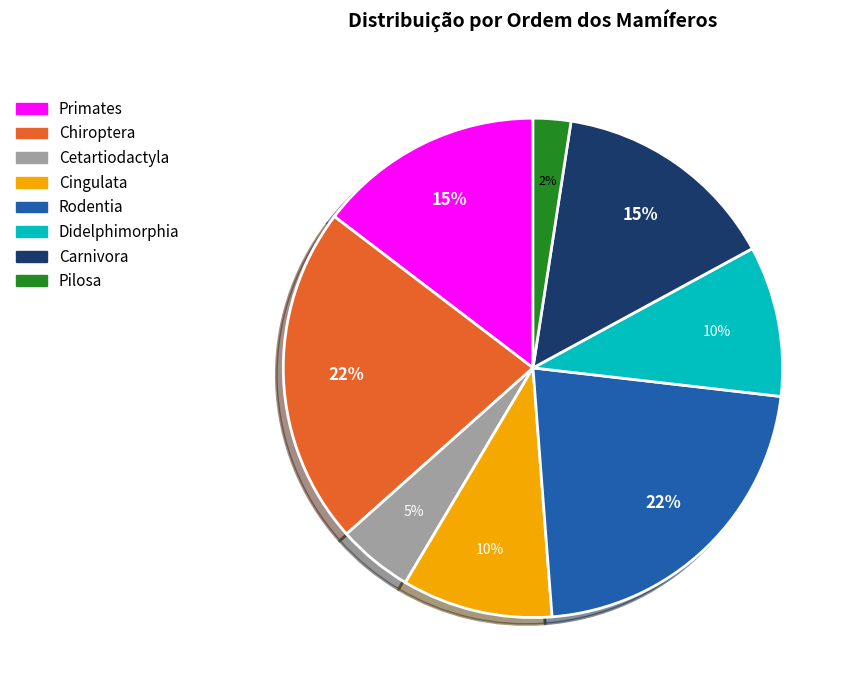

To the nearest percent, what percentage of the pie is Cingulata?

10%